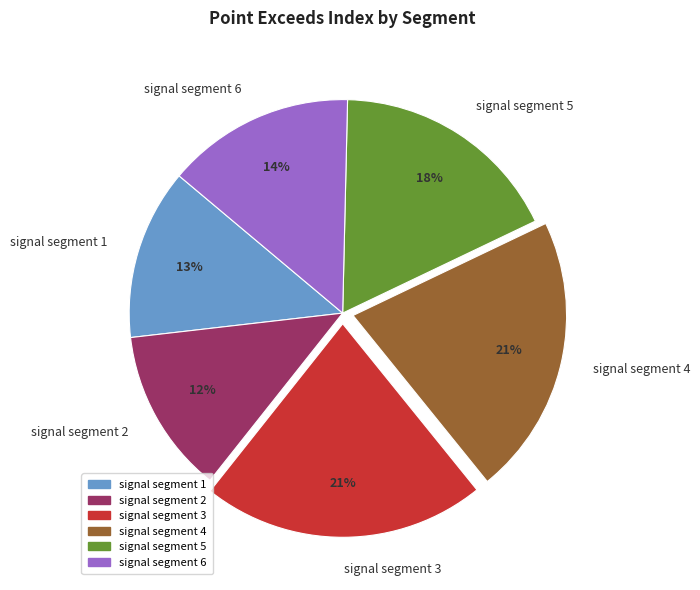

Do signal segment 2 and signal segment 1 together represent more than half of the pie?

No